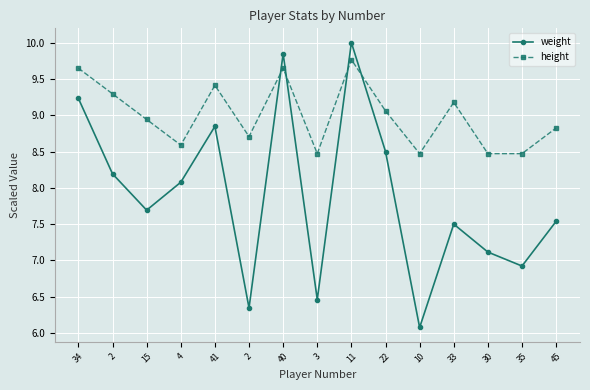

Does the chart have visible grid lines?

Yes